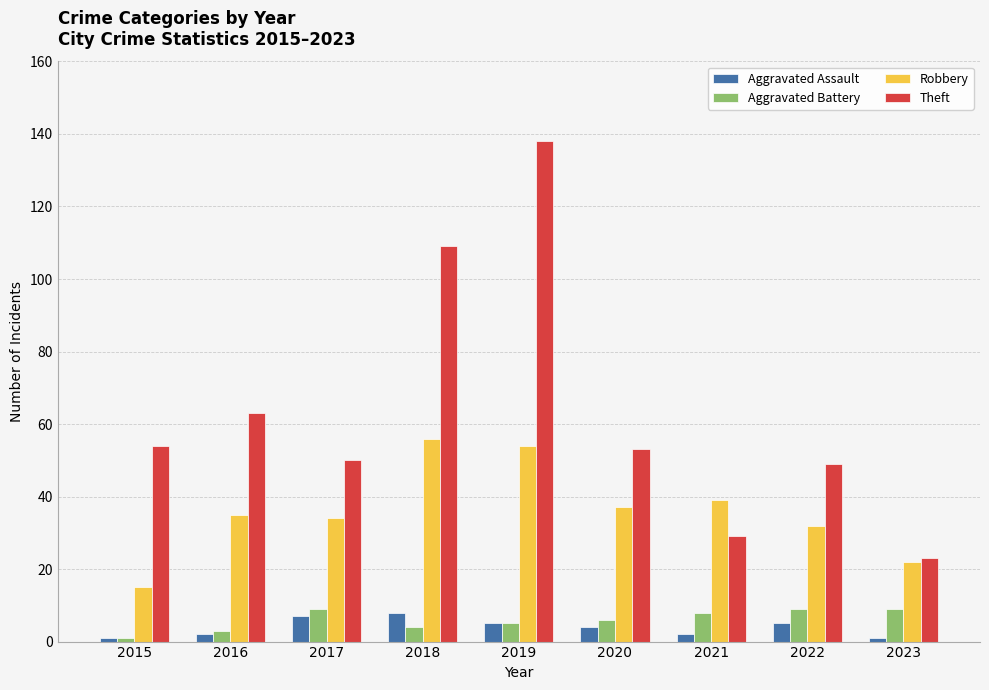

Which series changed the most between 2016 and 2022?

Theft